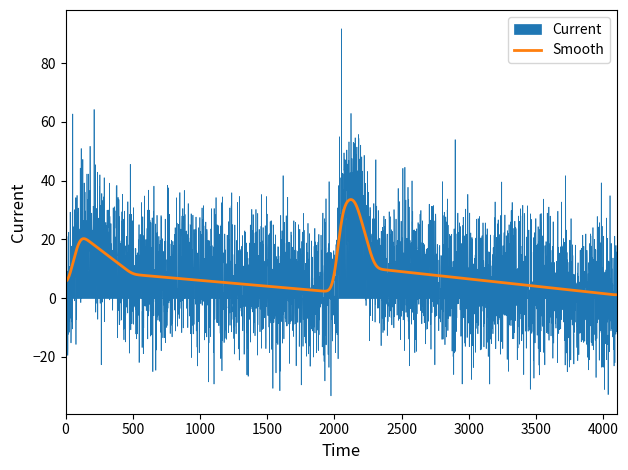

What is the highest value of the Smooth series?

33.6